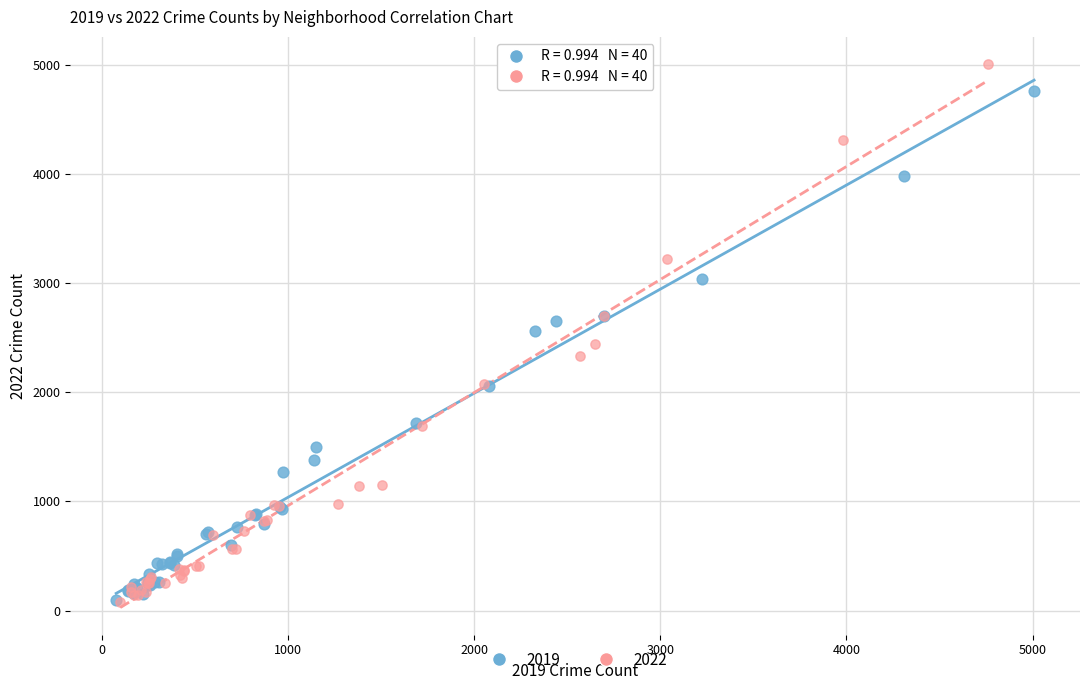

Which series reaches the maximum Y coordinate?

2022